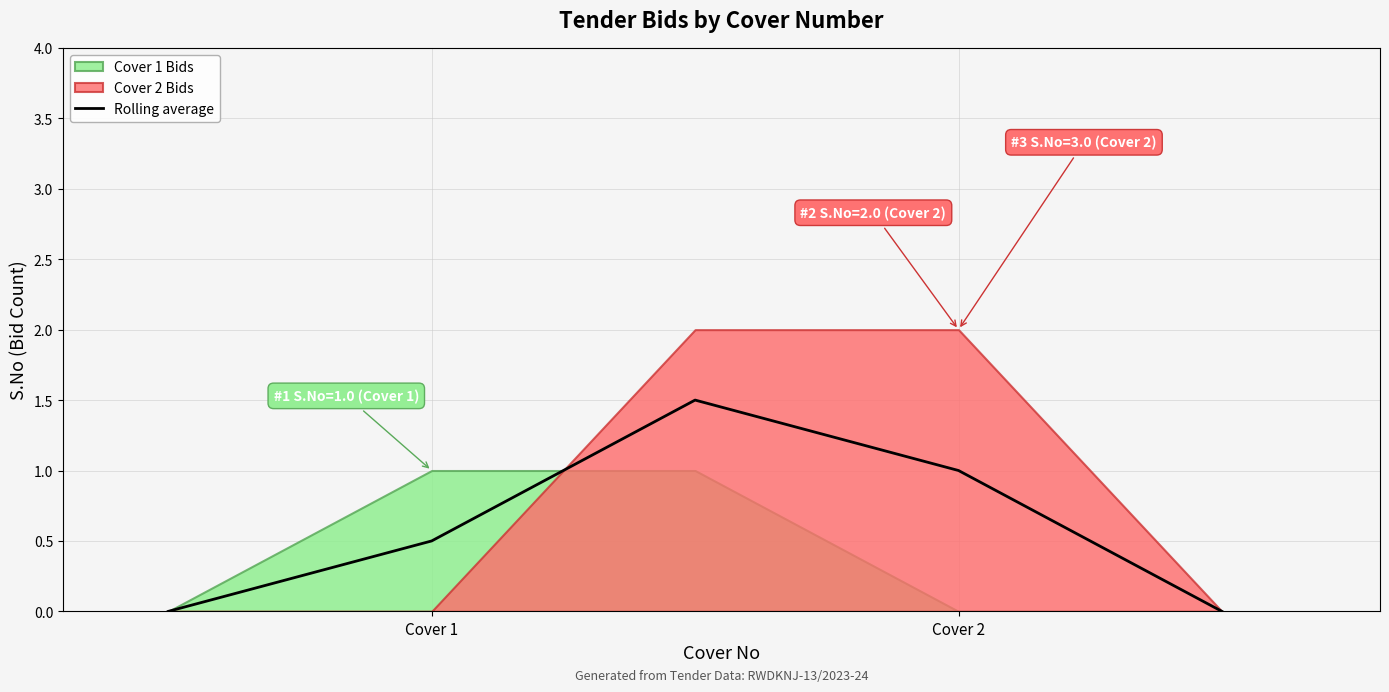

Is it true that Rolling average equals 0.9 at Cover 1?

False